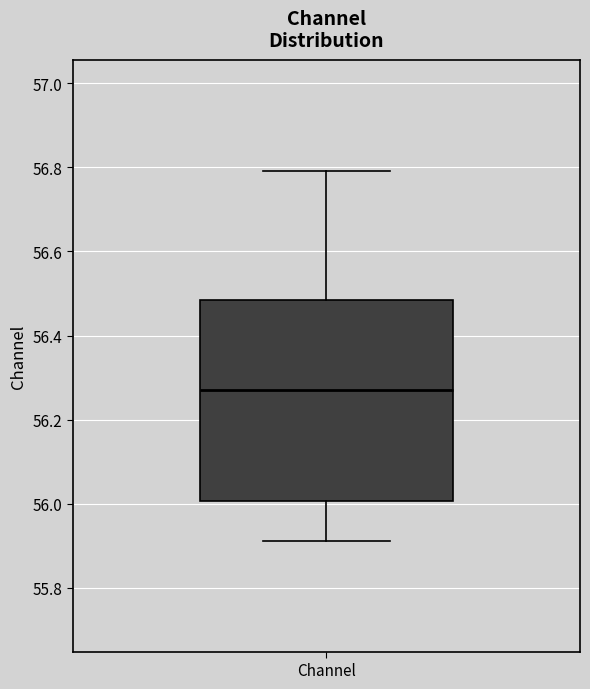

Read this box plot against the y-axis: the position of the median line, the range covered by the box, and the ends of both whiskers. The values are not printed on the chart, so give them approximately, as read against the axis.

median 56.28, box 56.00 to 56.48, whiskers 55.92 to 56.80